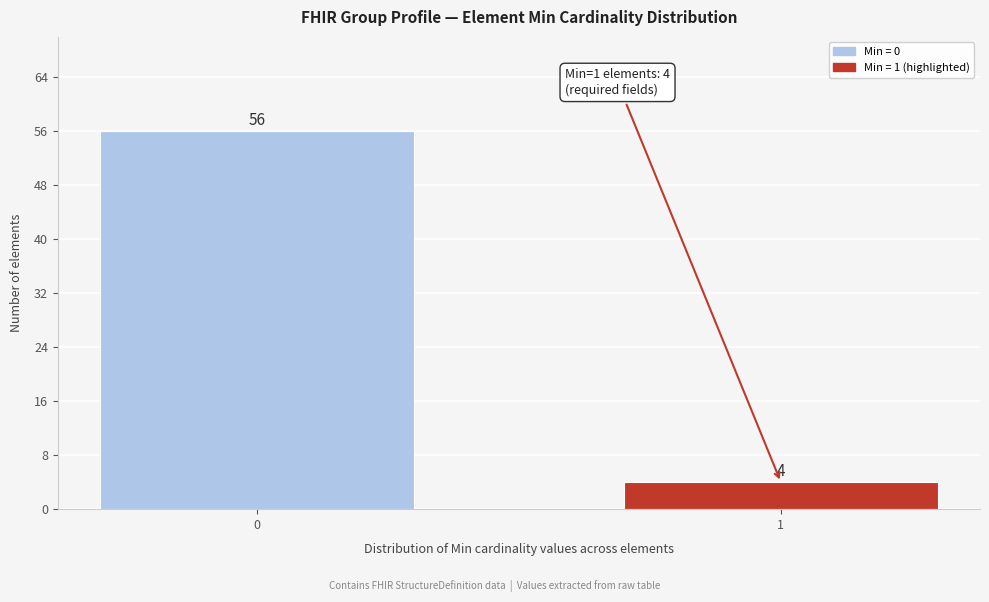

Reading left to right, extract all data points from this chart.

0=56	1=4